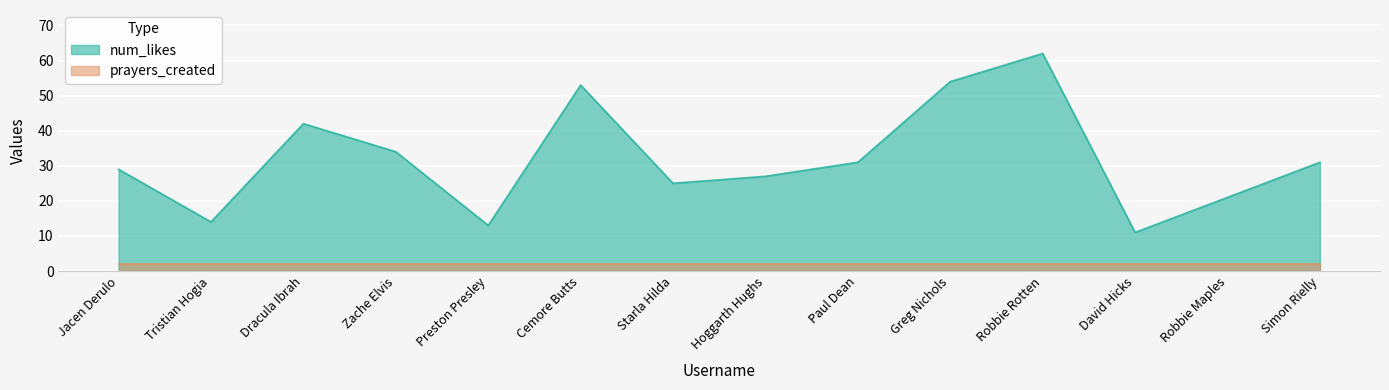

How many data points does each series have?

14